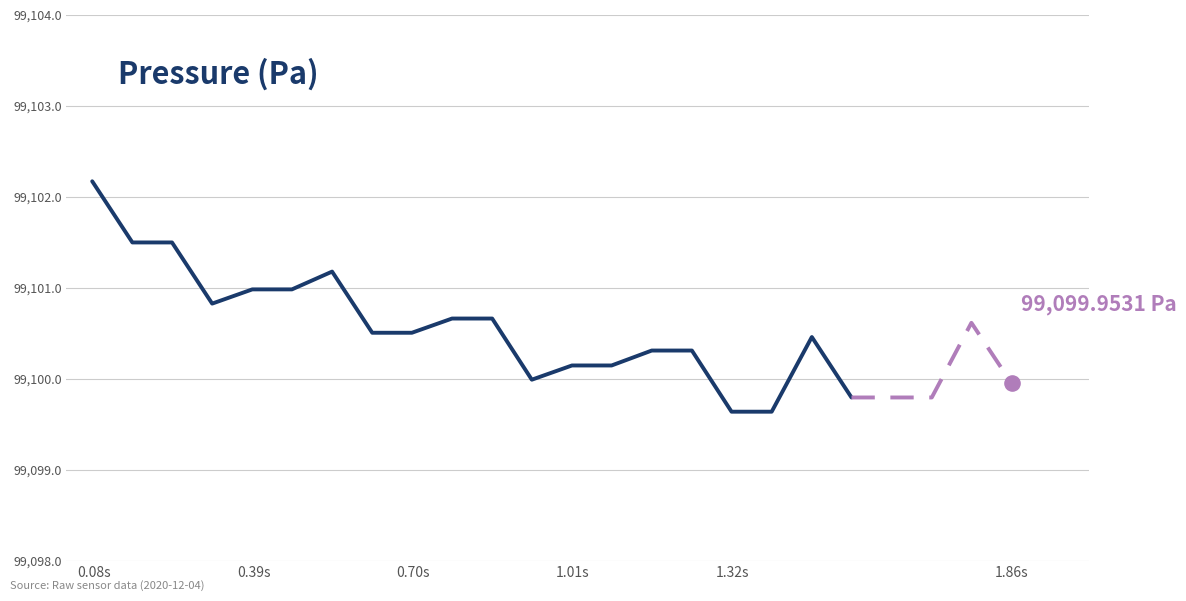

What is the change in value from 0.697 to 0.775?

+0.2